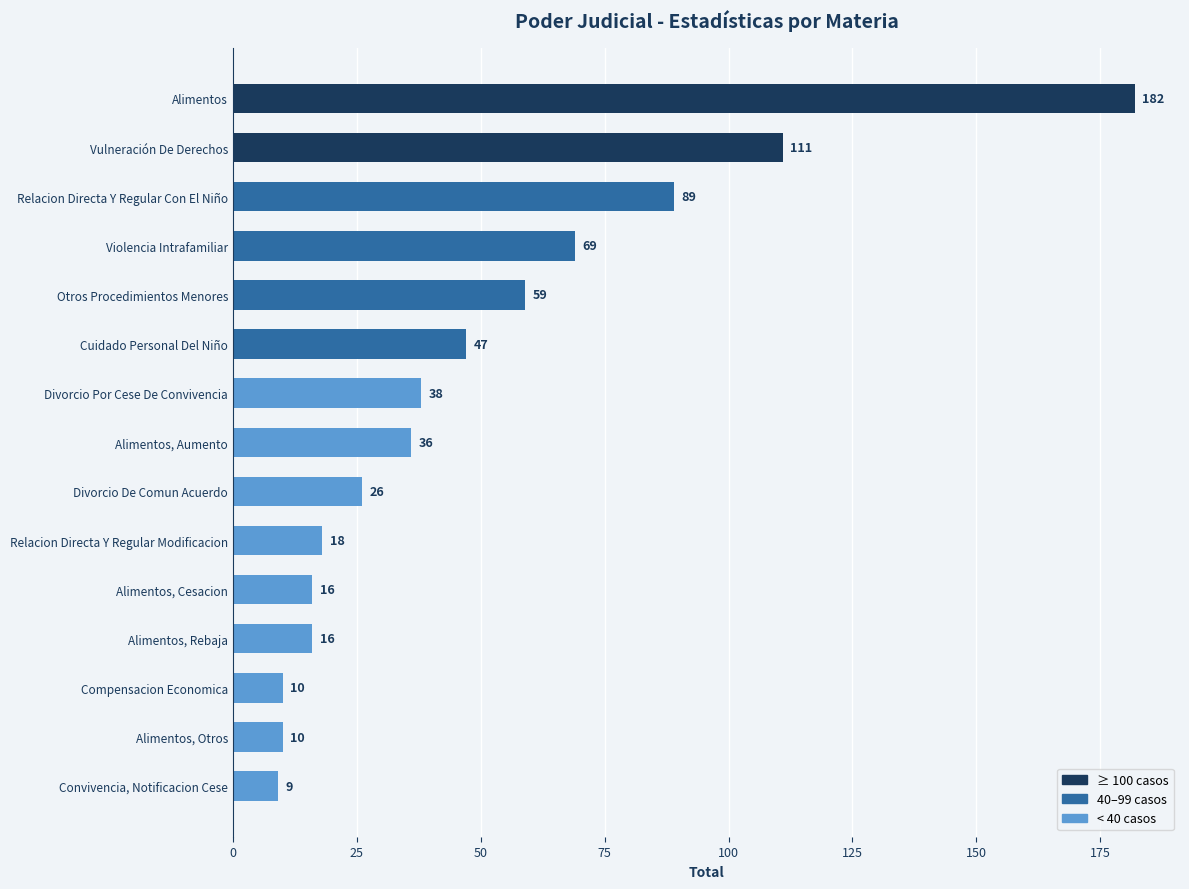

What is the value of the 13th bar from the top?

10